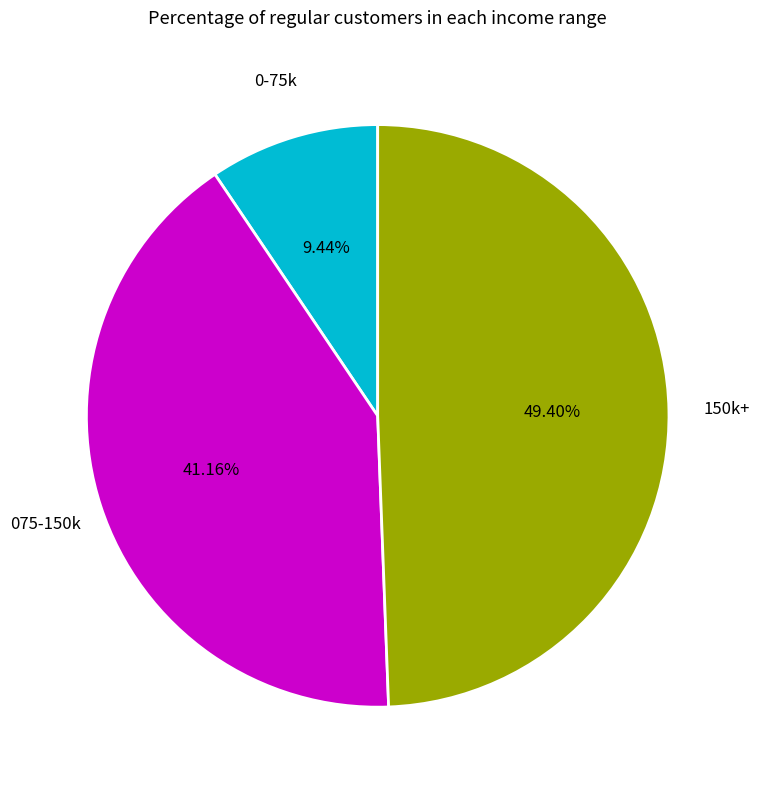

Which slice is the largest?

150k+